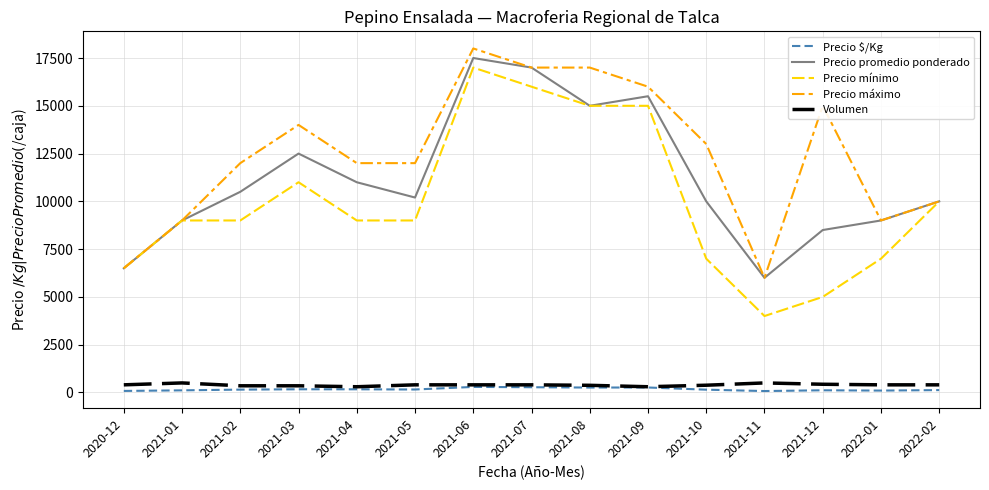

What is the difference between the maximum and minimum values in the Precio mínimo series?

13000